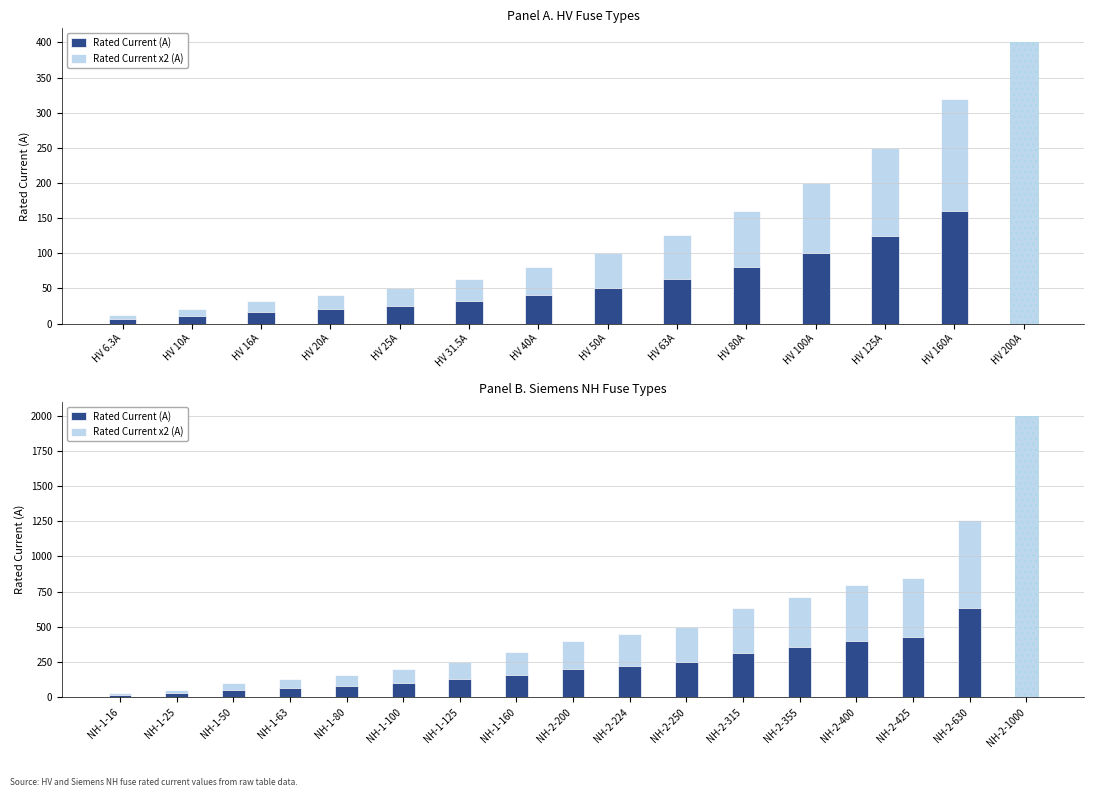

The value of Rated Current x2 (A) at NH-2-250 is 294. True or false?

False